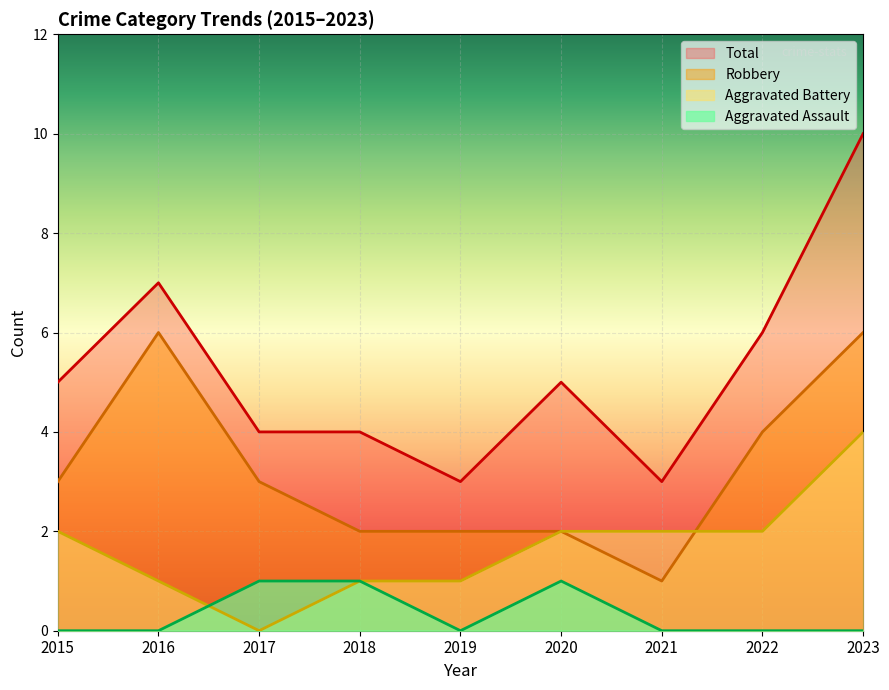

Rank the series by their maximum value, from lowest to highest.

Aggravated Assault, Aggravated Battery, Robbery, Total